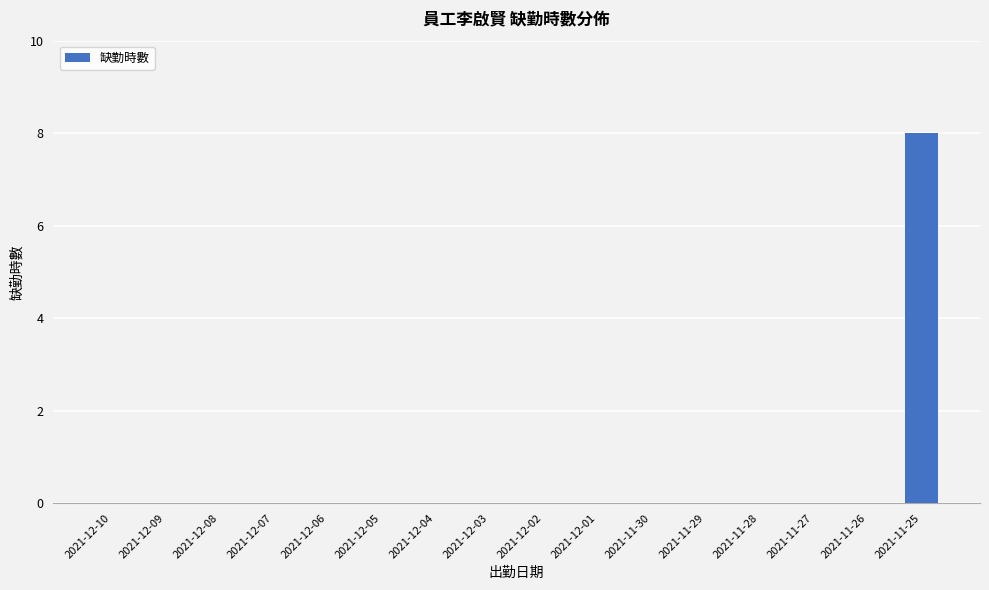

Are the bars horizontal?

No